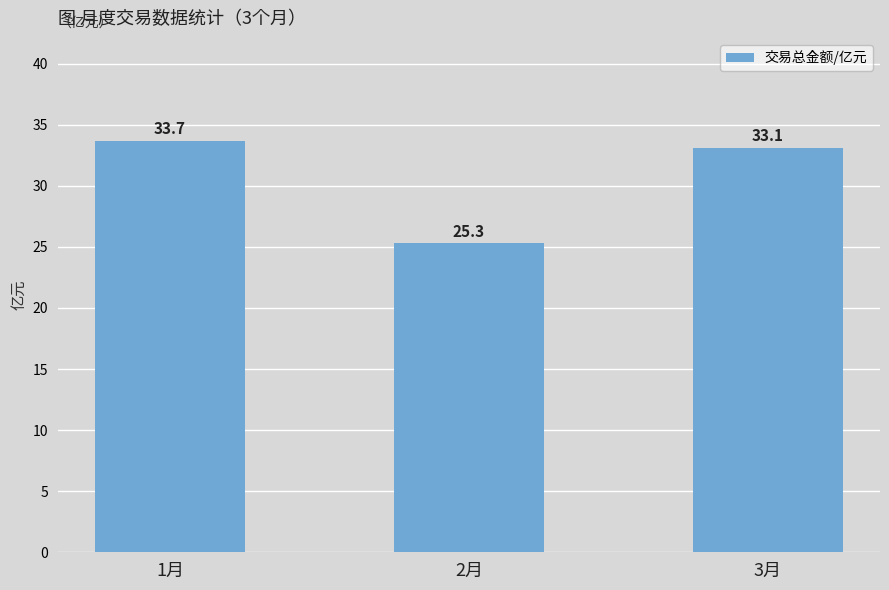

What is the minimum value shown in the chart?

25.3